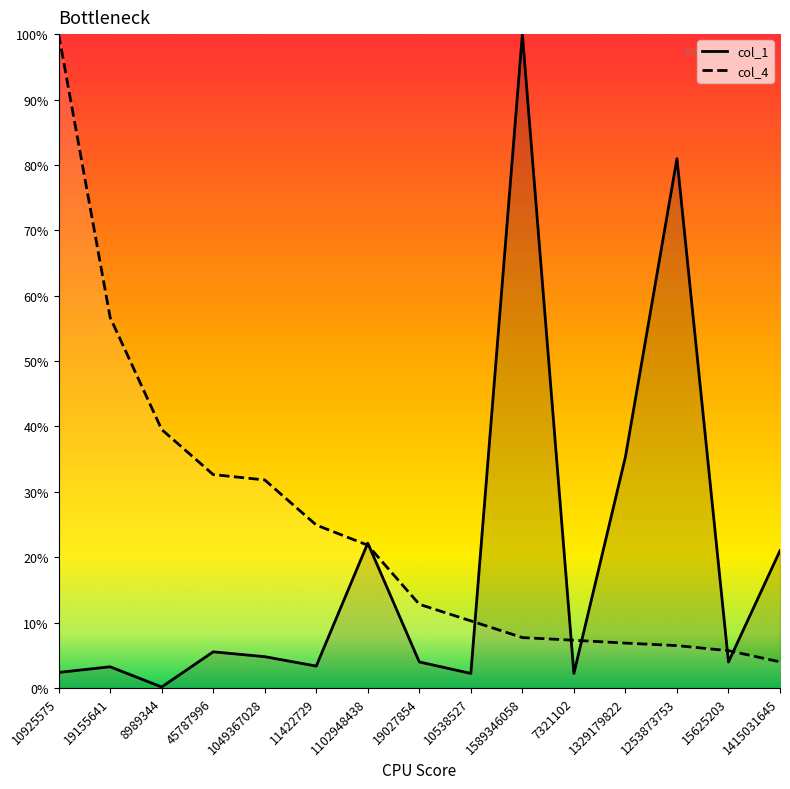

What is the minimum value shown in the chart?

0.2